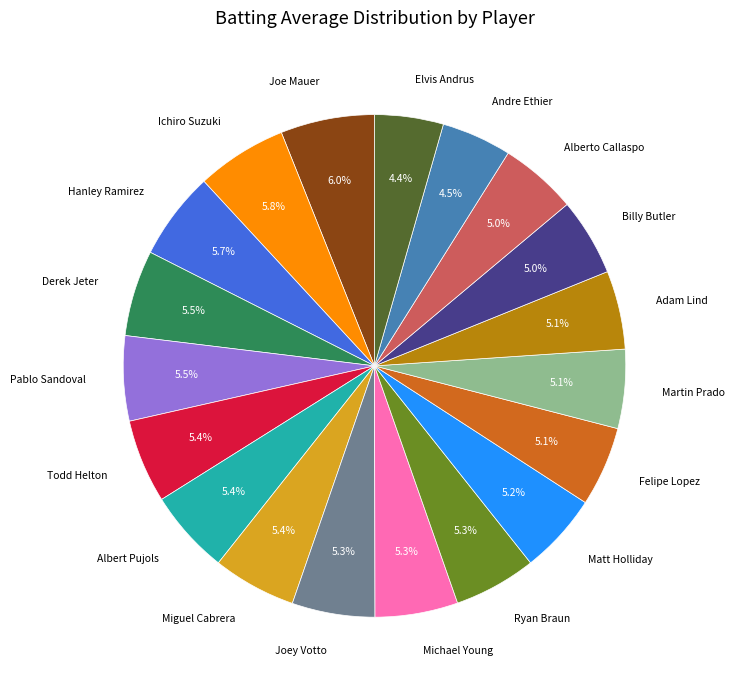

What is the ratio of the value at Billy Butler to the value at Todd Helton?

0.9